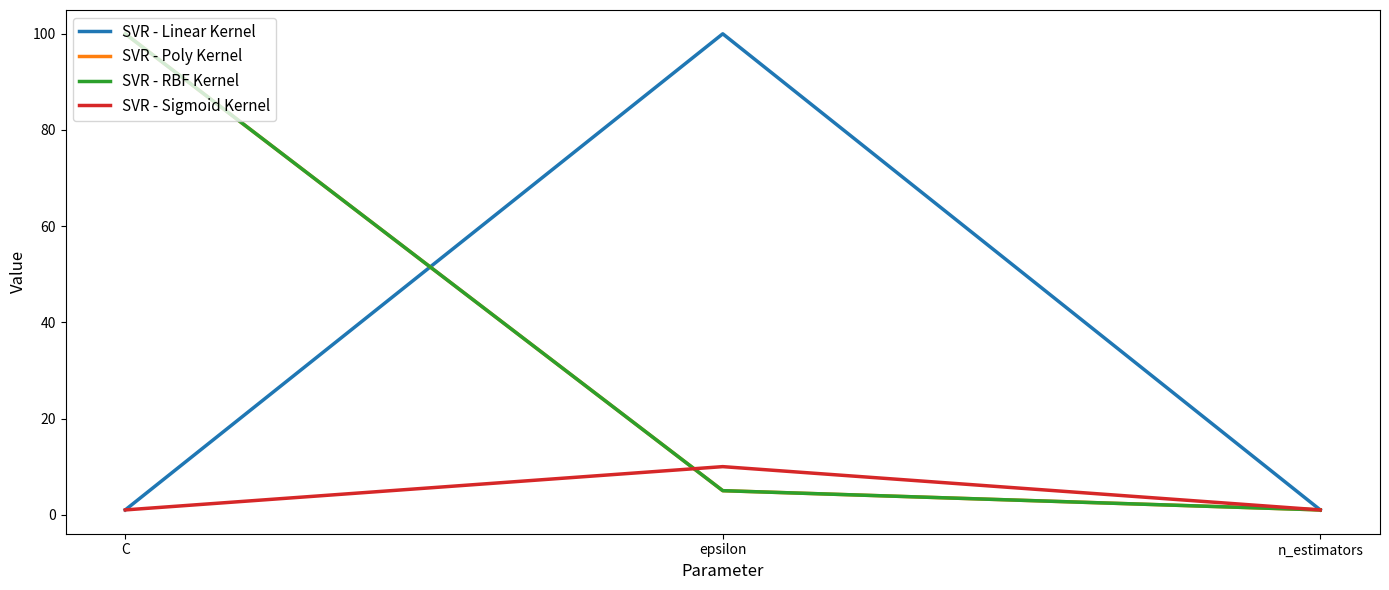

Which category has the lowest value in the SVR - Linear Kernel series?

C